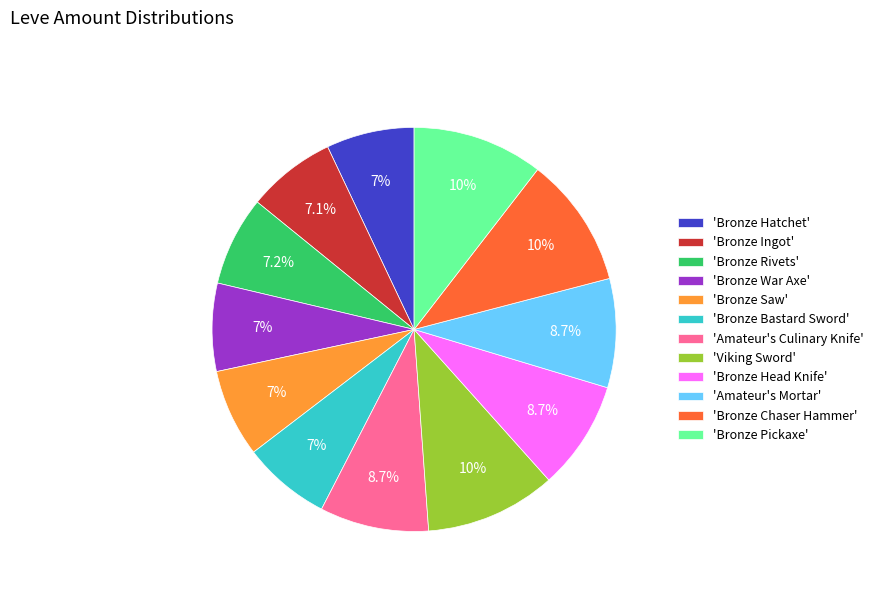

Is there any slice that represents more than half of the pie?

No